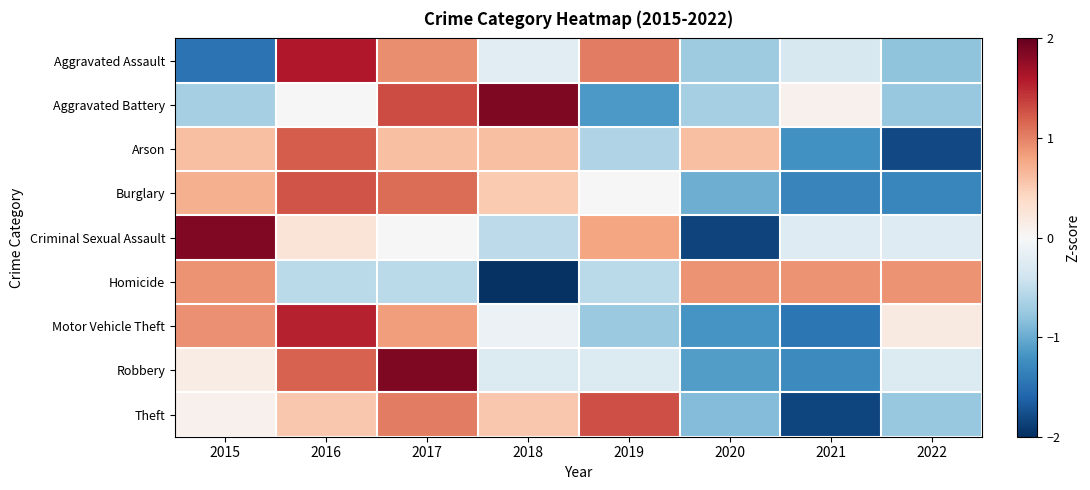

Which series has the largest total across all categories?

Homicide